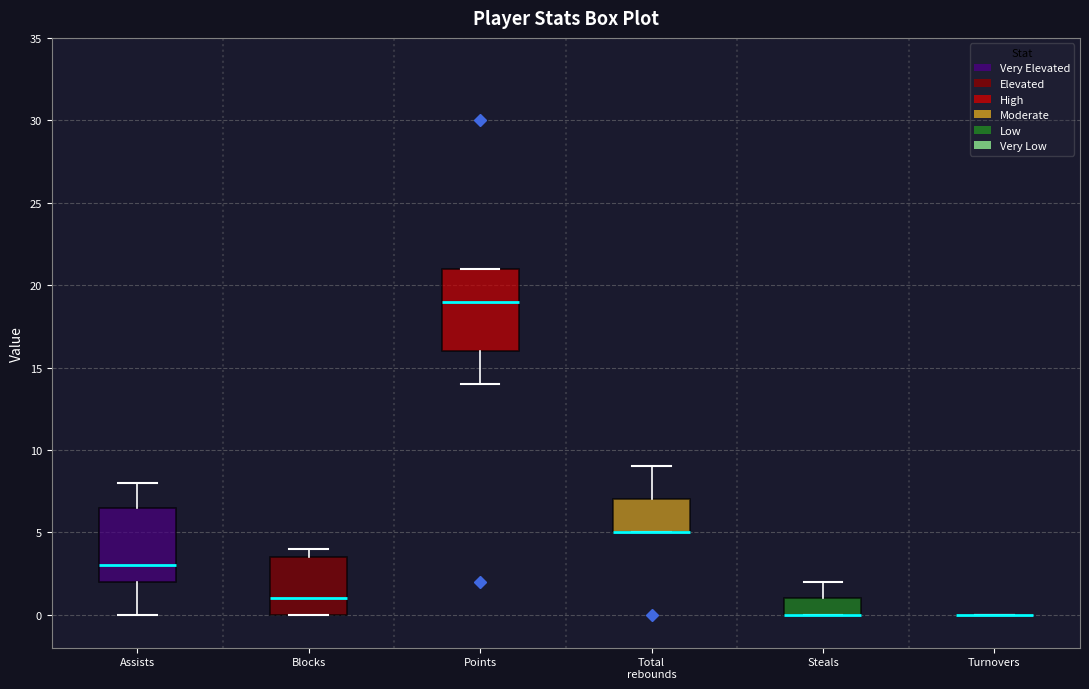

Comparing the boxes themselves (not the whiskers), which one is the tallest?

Points